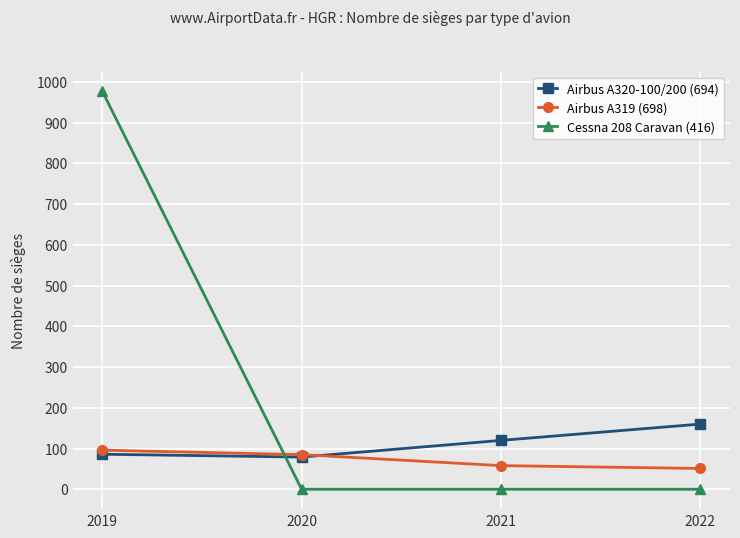

What are all the series names shown in the legend?

Airbus A320-100/200 (694), Airbus A319 (698), Cessna 208 Caravan (416)